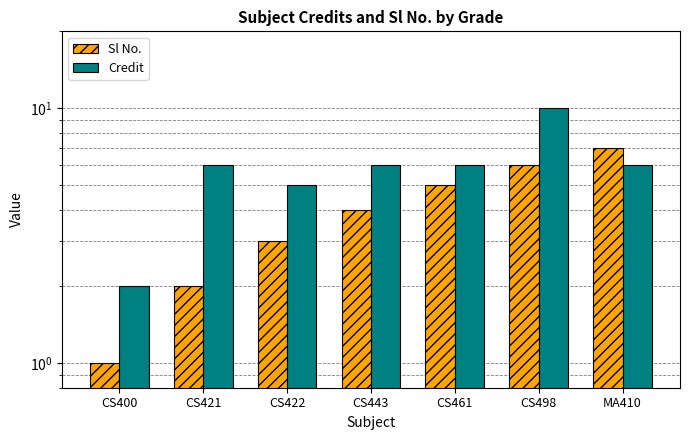

At which label does Sl No. first exceed 4?

CS461